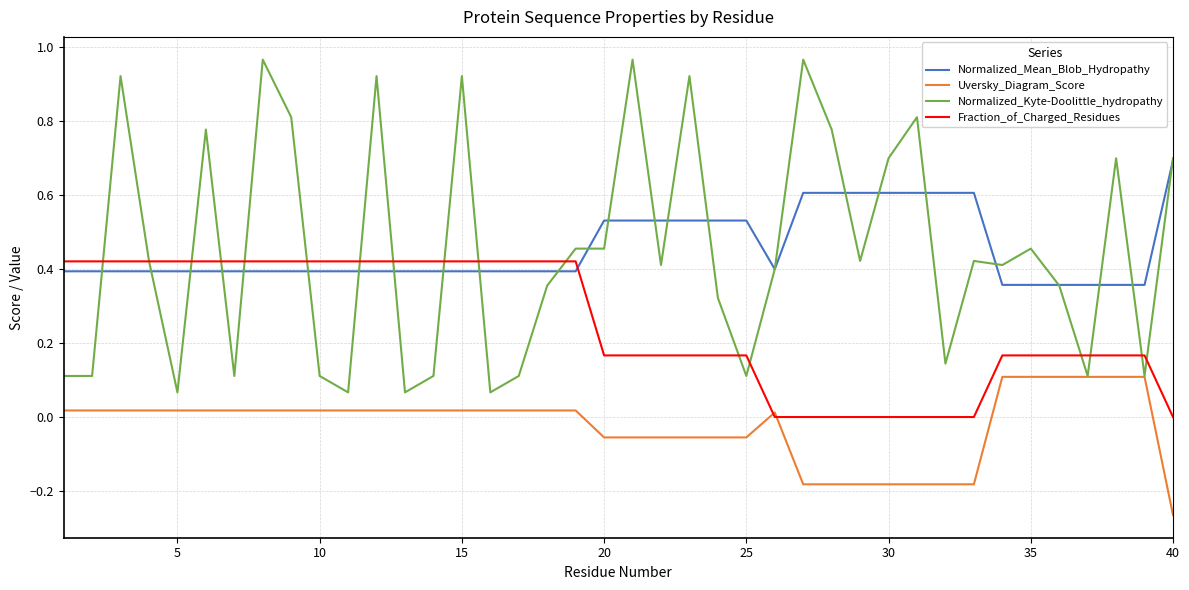

Which series ends up on top after the final intersection of Normalized_Kyte-Doolittle_hydropathy and Fraction_of_Charged_Residues?

Normalized_Kyte-Doolittle_hydropathy